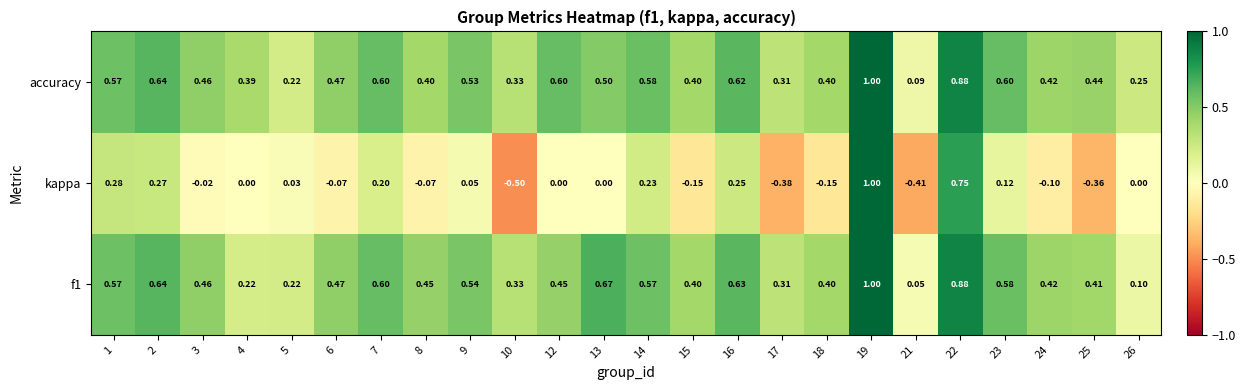

Is the value of kappa at 15 greater than the value of f1 at 7?

No